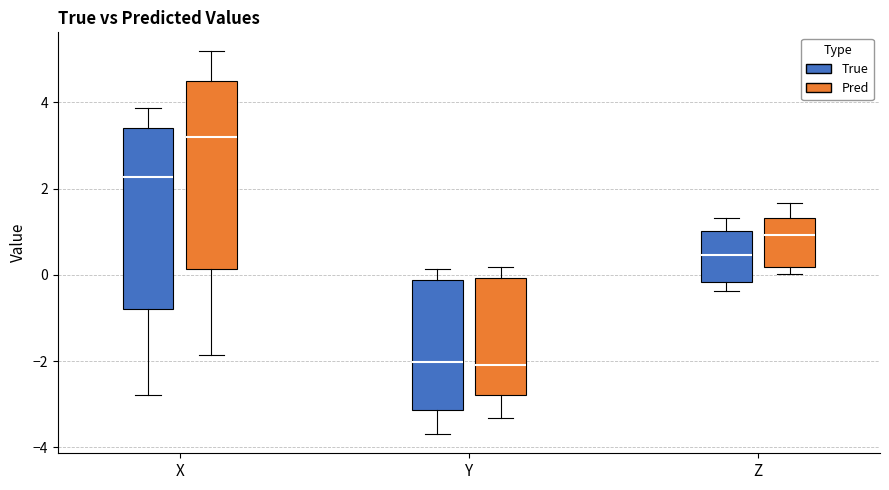

Reading left to right, transcribe this box plot: for each box, give where its median line is, the range the box spans, and where its two whiskers end, as read against the y-axis. The values are not printed on the chart, so give them approximately, as read against the axis.

X (True): median 2.2, box -0.8 to 3.4, whiskers -2.8 to 3.8
X (Pred): median 3.2, box 0.2 to 4.4, whiskers -1.8 to 5.2
Y (True): median -2.0, box -3.2 to -0.2, whiskers -3.6 to 0.2
Y (Pred): median -2.0, box -2.8 to 0.0, whiskers -3.4 to 0.2
Z (True): median 0.4, box -0.2 to 1.0, whiskers -0.4 to 1.4
Z (Pred): median 1.0, box 0.2 to 1.4, whiskers 0.0 to 1.6